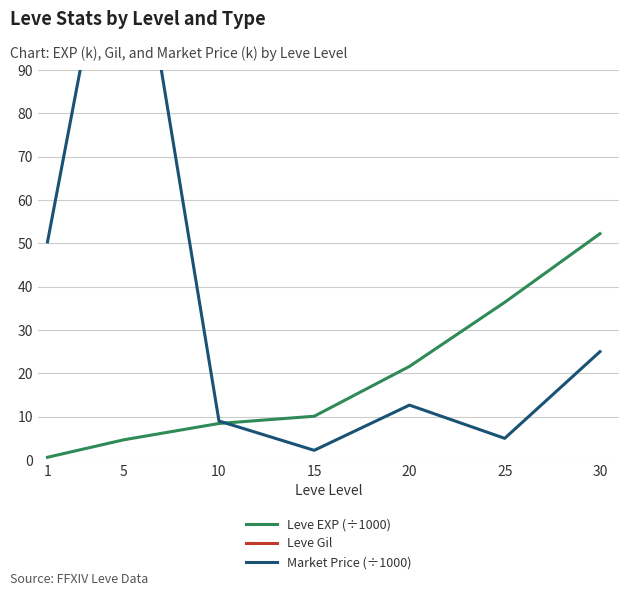

Is it true that Leve Gil equals 140.0 at 5?

True